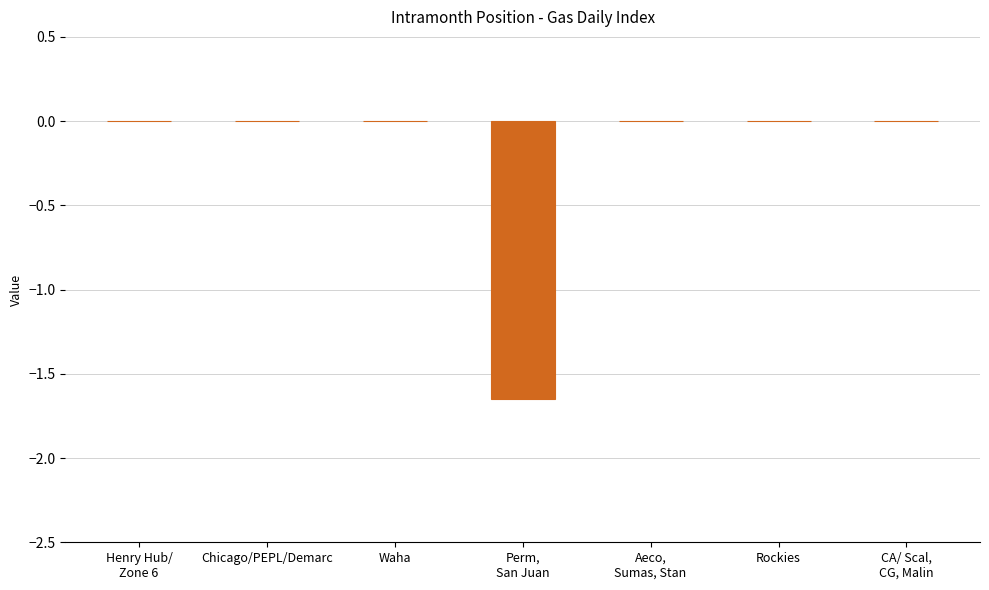

The value at Chicago/PEPL/Demarc is -1.1. True or false?

False